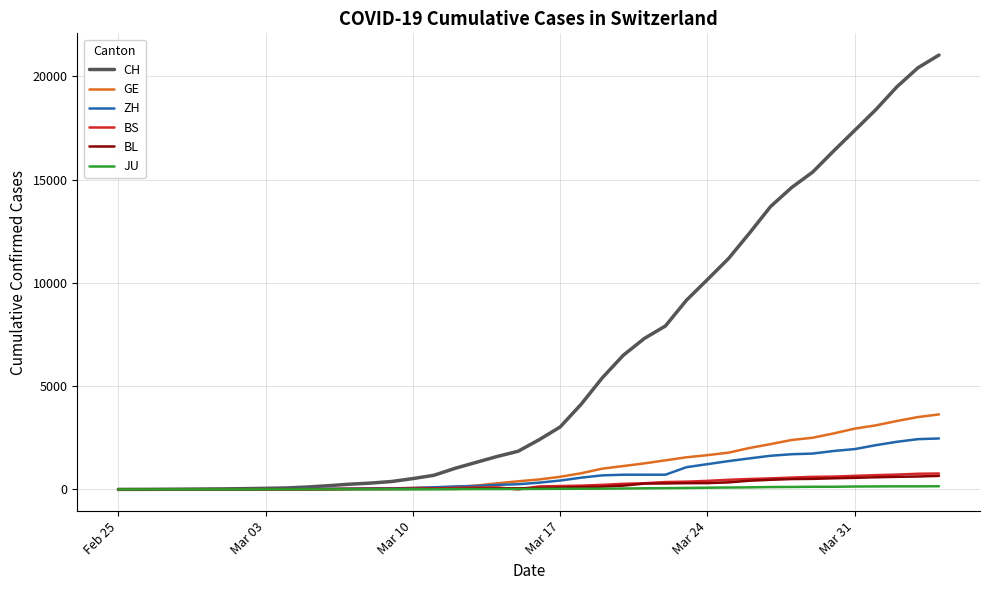

Which series has the largest total across all categories?

CH